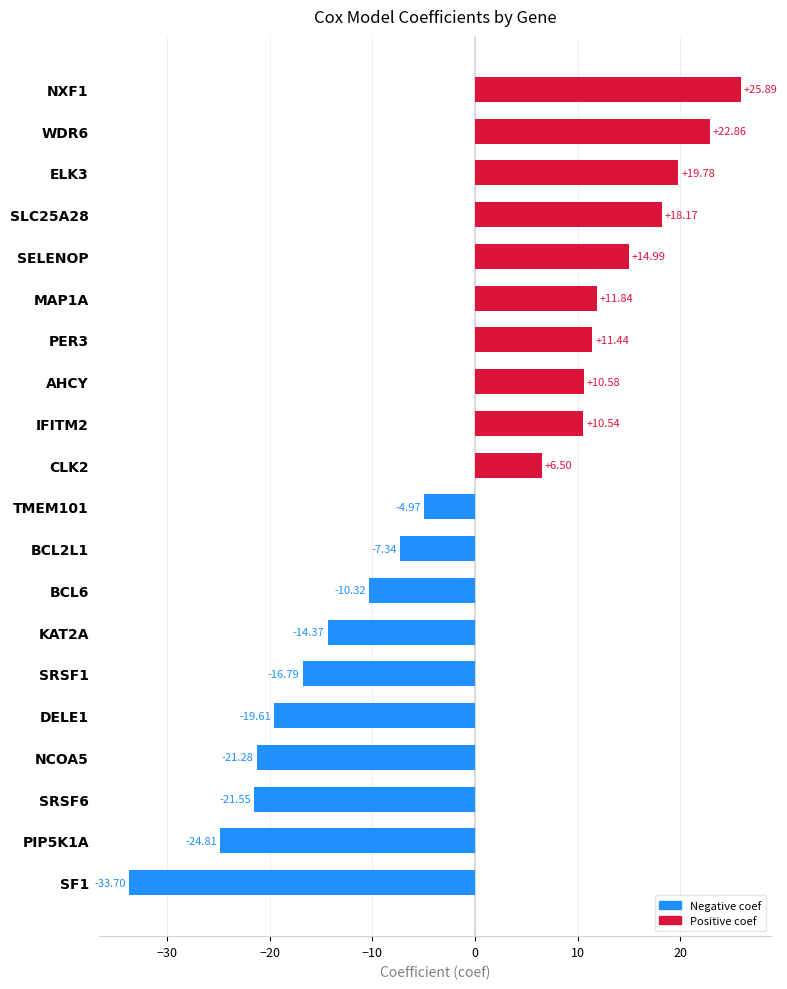

Which category has the highest value across all series?

NXF1